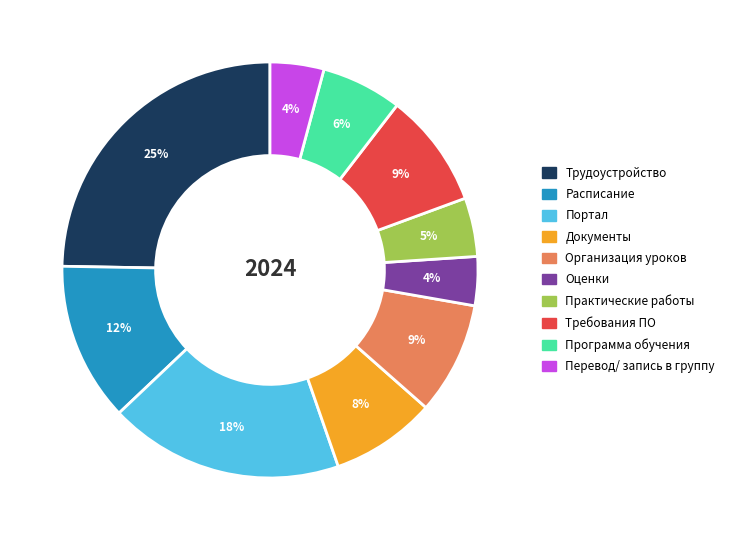

Is the sum of Требования ПО and Практические работы greater than half?

No